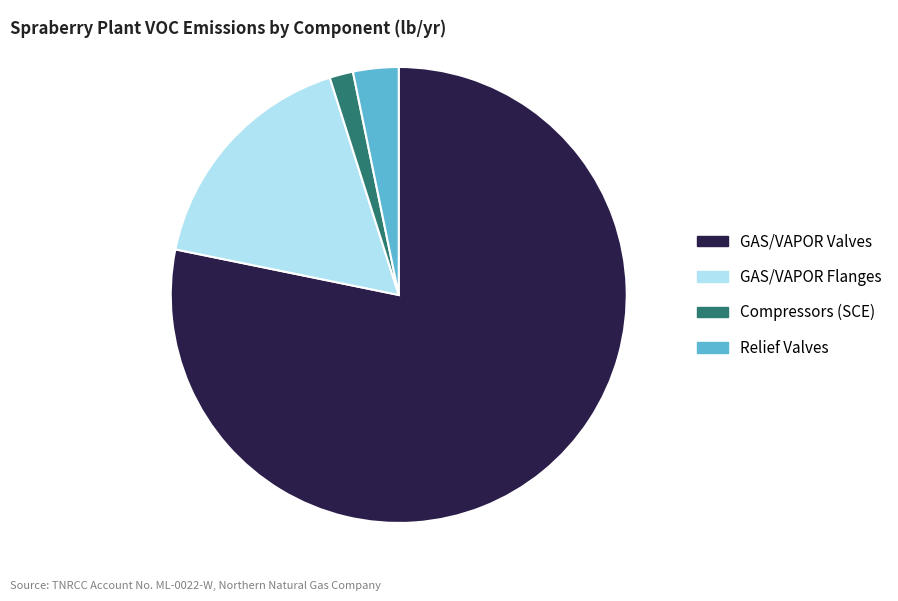

Which slice is the smallest?

Compressors (SCE)